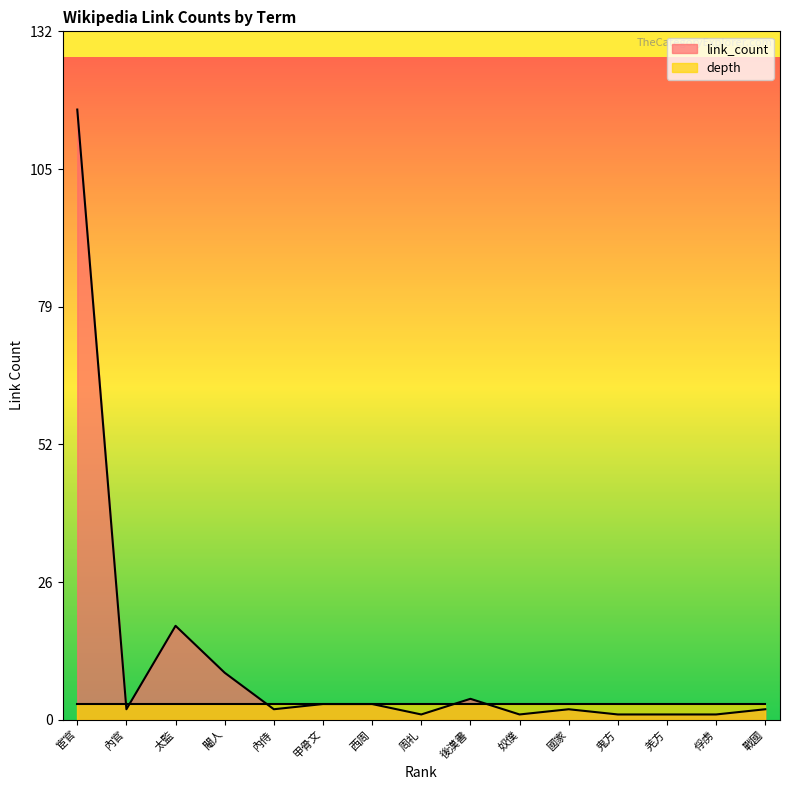

What is the label of the 5th point from the right?

國家